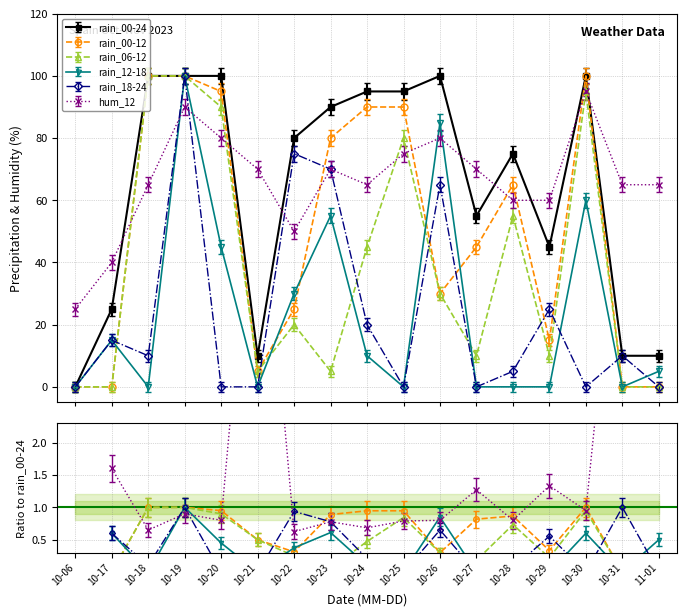

What is the sum of all rain_00-12 values?

840